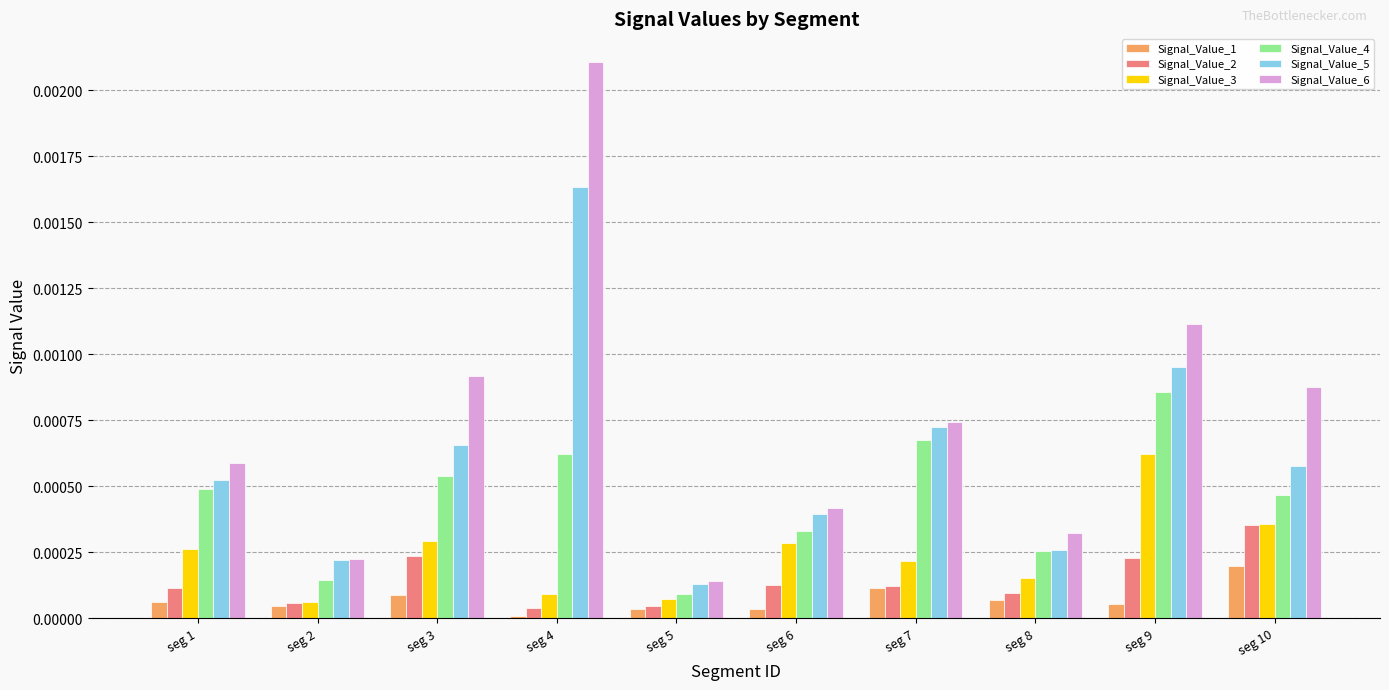

Which series has the widest spread of values?

Signal_Value_6